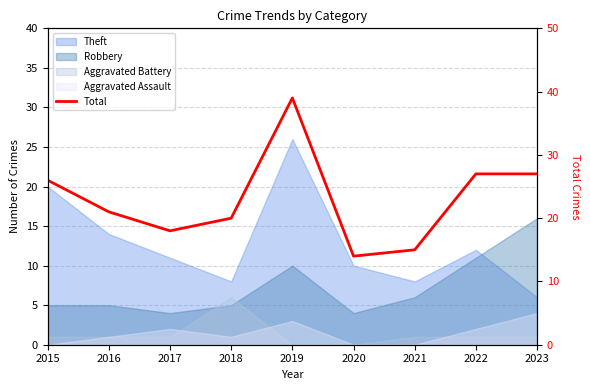

Which label corresponds to the largest value in the chart?

2019